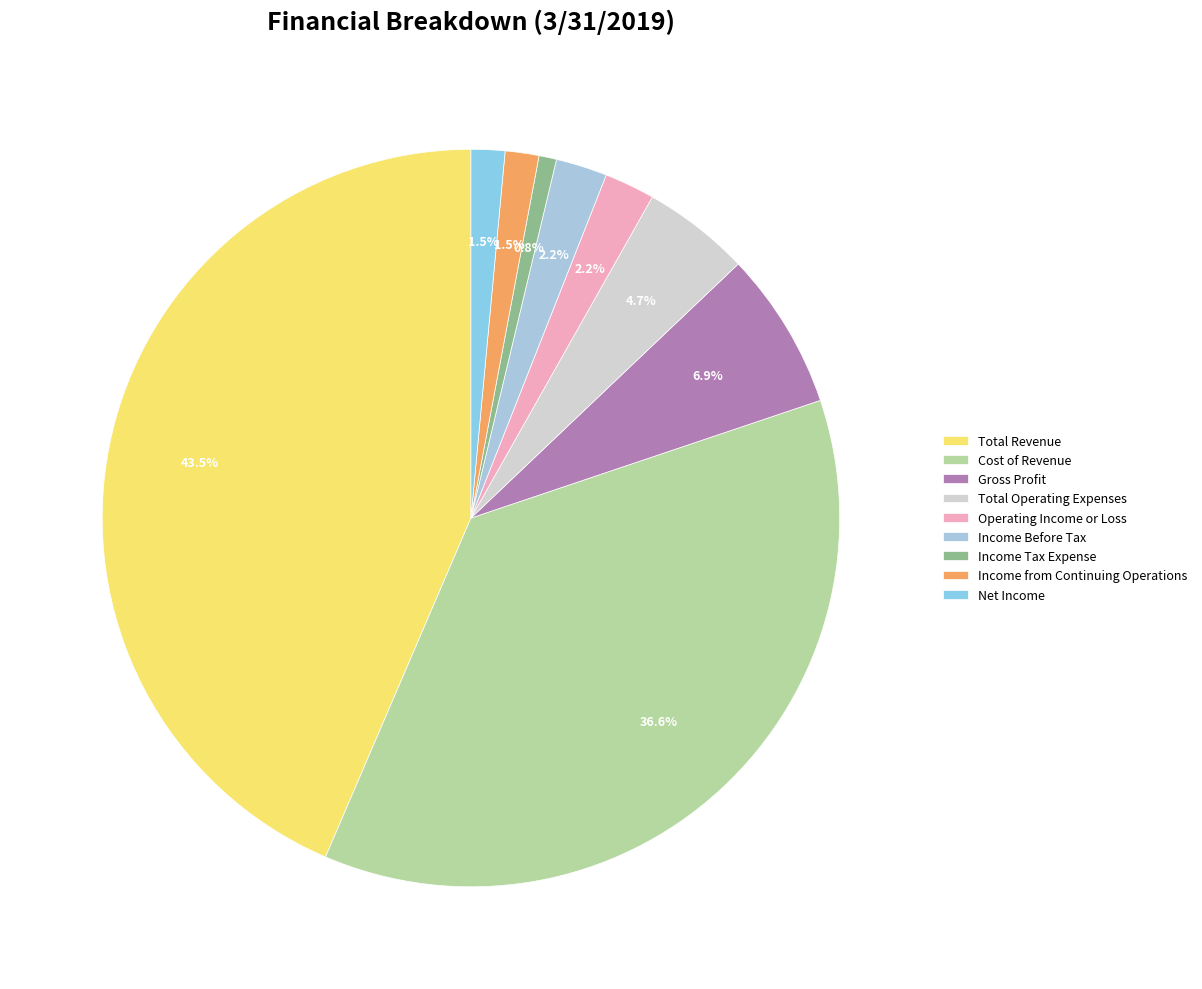

Which category has the smallest portion of the pie?

Income Tax Expense